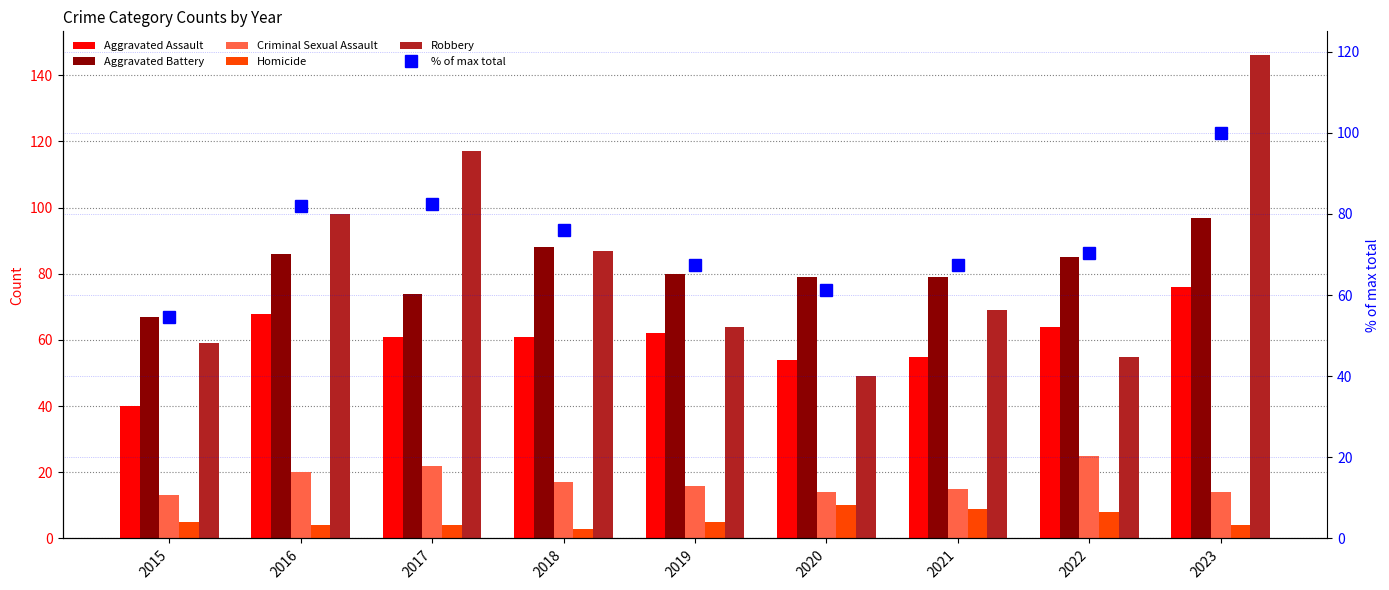

What is the minimum value shown in the chart?

3.0